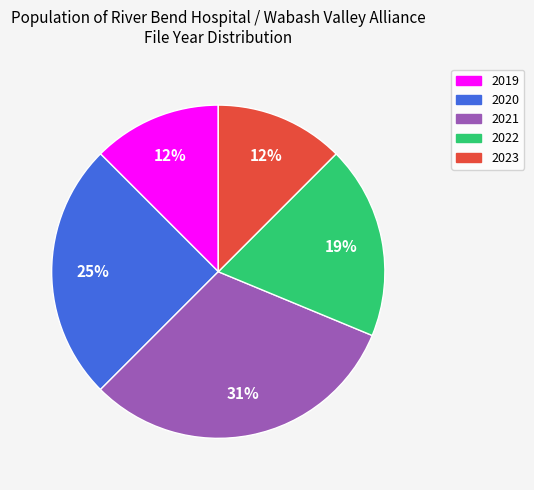

To the nearest percent, what is the average slice percentage?

20%